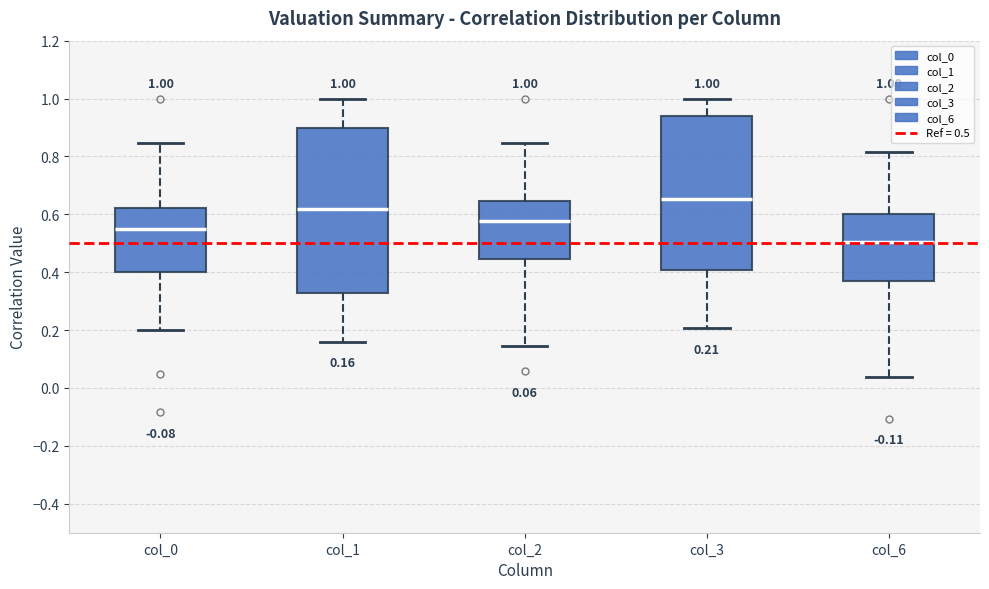

Comparing the boxes themselves (not the whiskers), which one is the tallest?

col_1